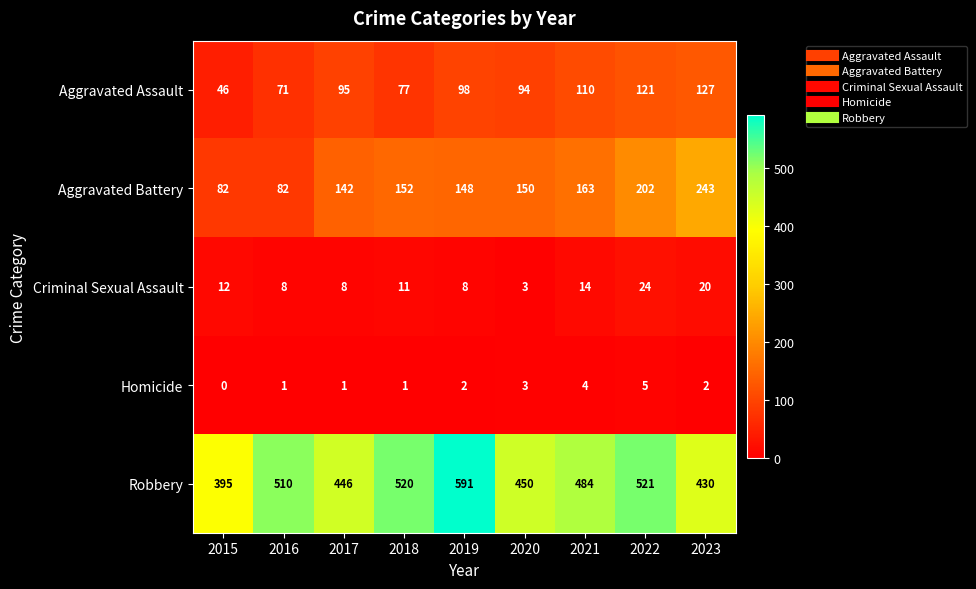

Where does the Aggravated Battery series first go above 150?

2018